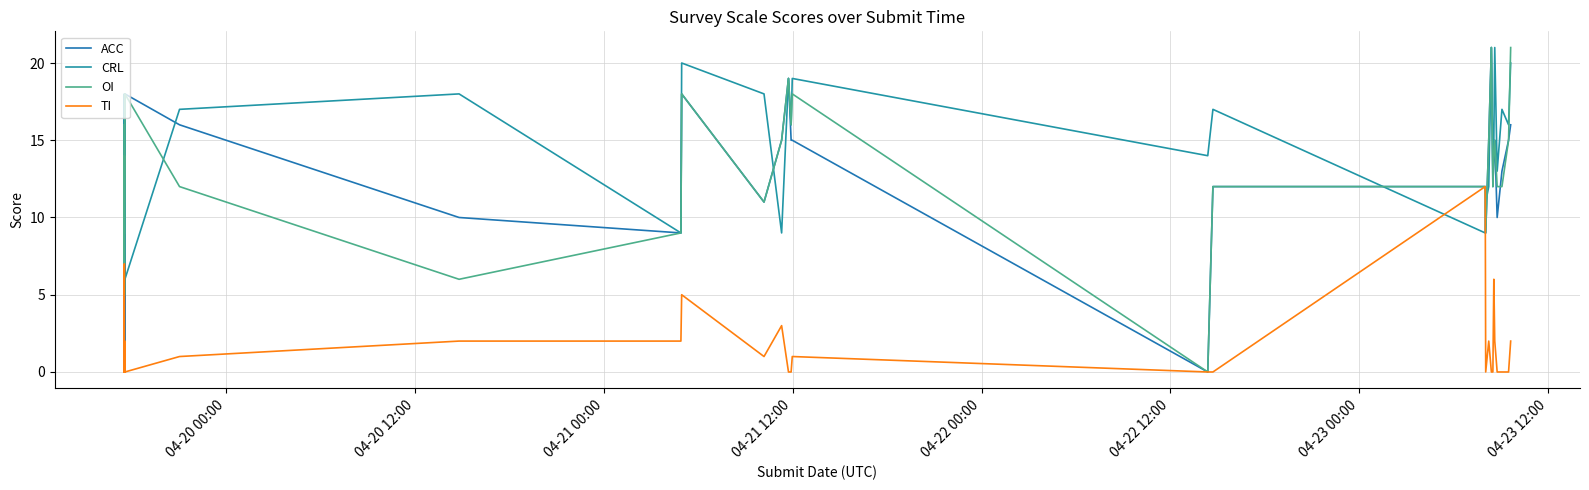

In OI, how many points are higher than both neighbors (excluding endpoints)?

8